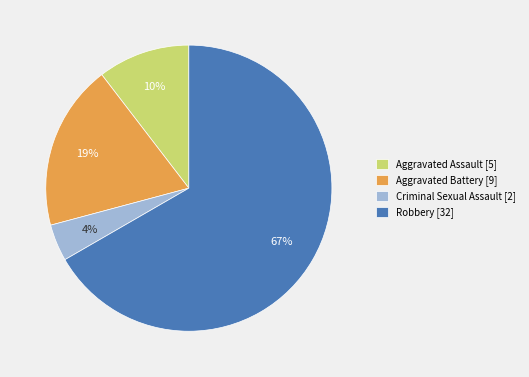

Do Robbery [32] and Aggravated Assault [5] together represent more than half of the pie?

Yes